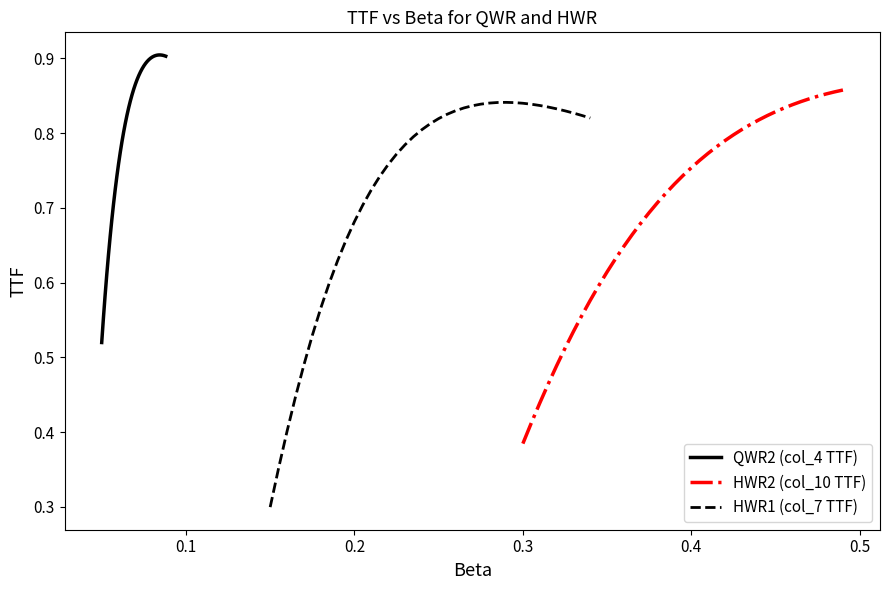

What is the highest value of the QWR2 (col_4 TTF) series?

0.9